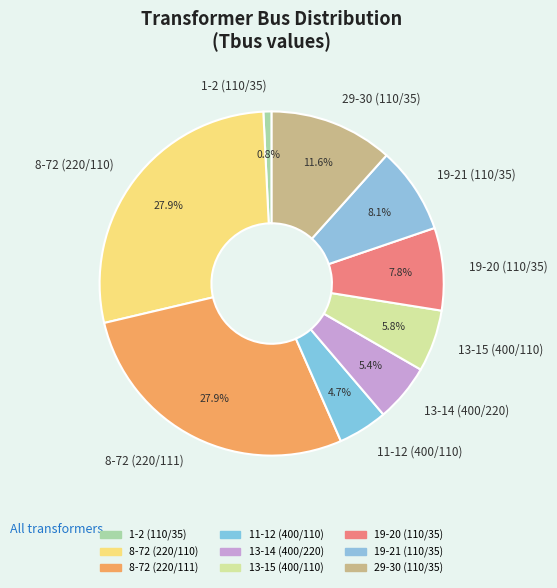

What percentage is the 19-21 (110/35) slice, to the nearest percent?

8%